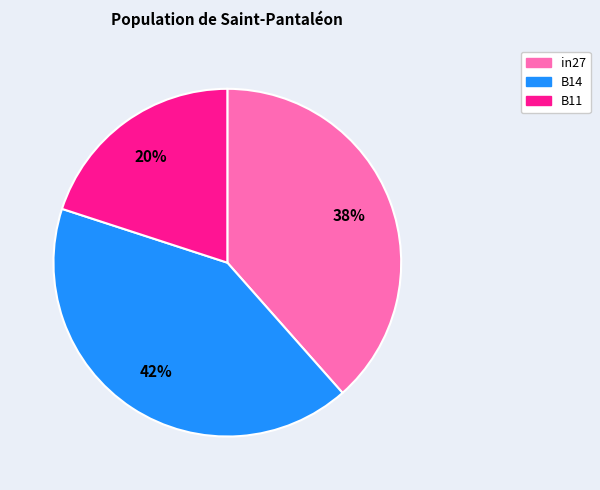

Between B14 and B11, which is larger?

B14